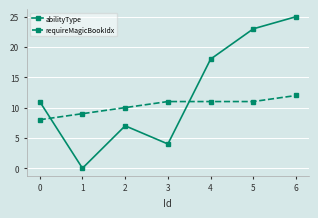

Which series has the largest total across all categories?

abilityType